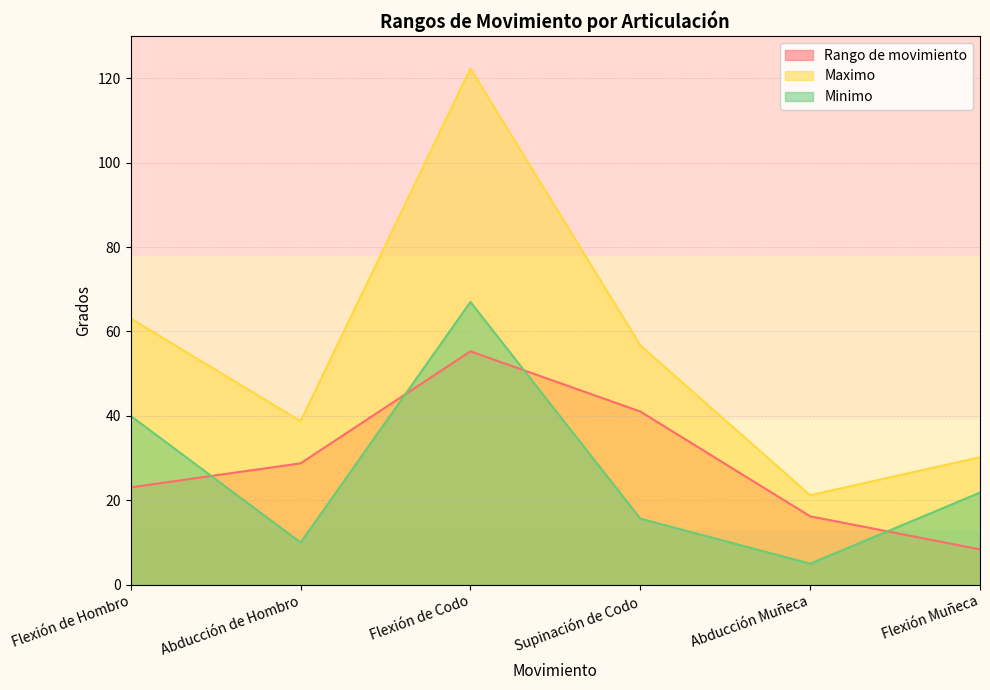

How many data points in Minimo are above 21?

3